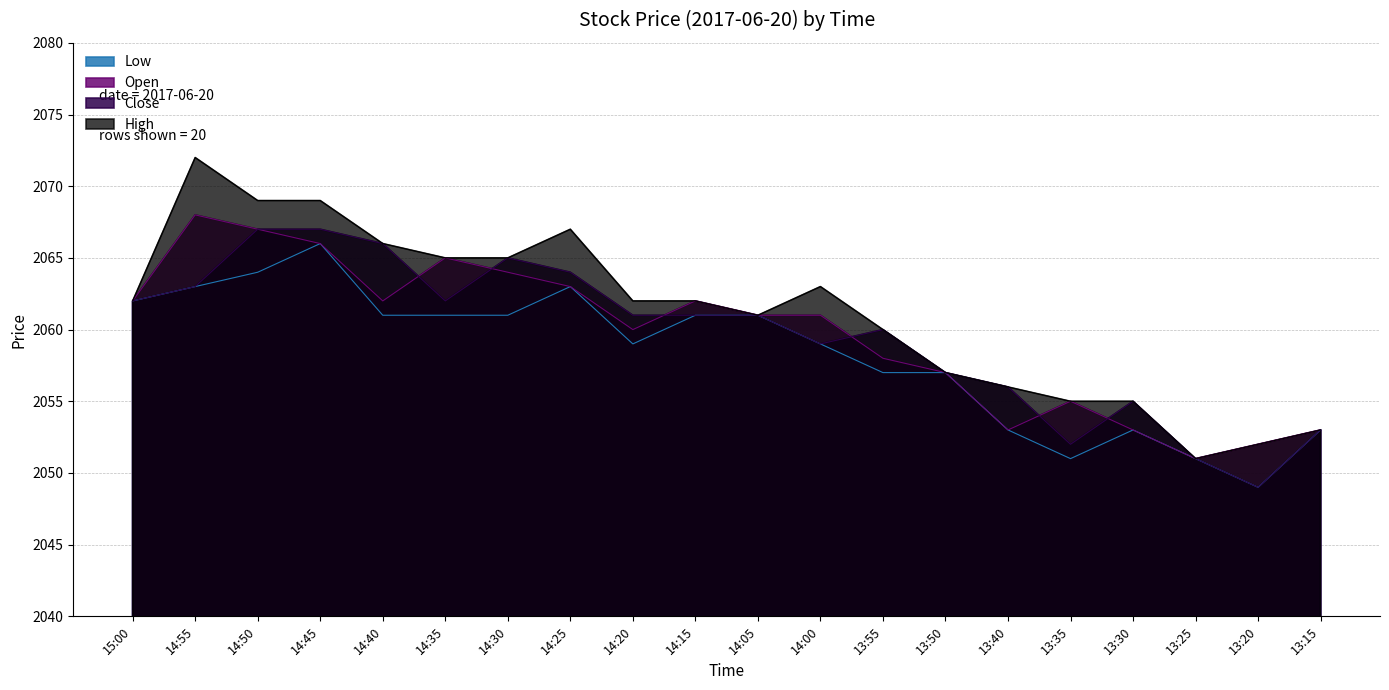

Which series has the widest spread of values?

High